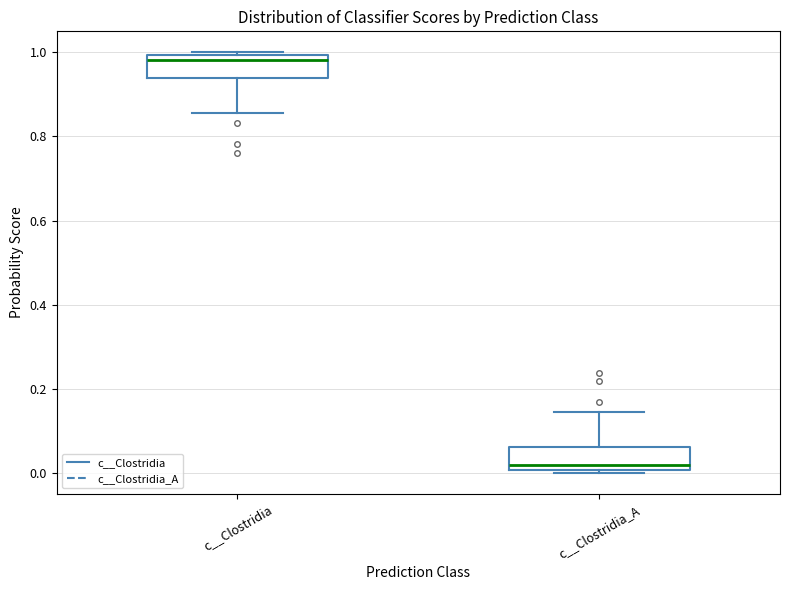

Reading left to right, transcribe this box plot: for each box, give where its median line is, the range the box spans, and where its two whiskers end, as read against the y-axis. The values are not printed on the chart, so give them approximately, as read against the axis.

c__Clostridia: median 0.98, box 0.94 to 1.00, whiskers 0.86 to 1.00 (just above the box's upper edge)
c__Clostridia_A: median 0.02, box 0.00 to 0.06, whiskers 0.00 (just below the box's lower edge) to 0.14